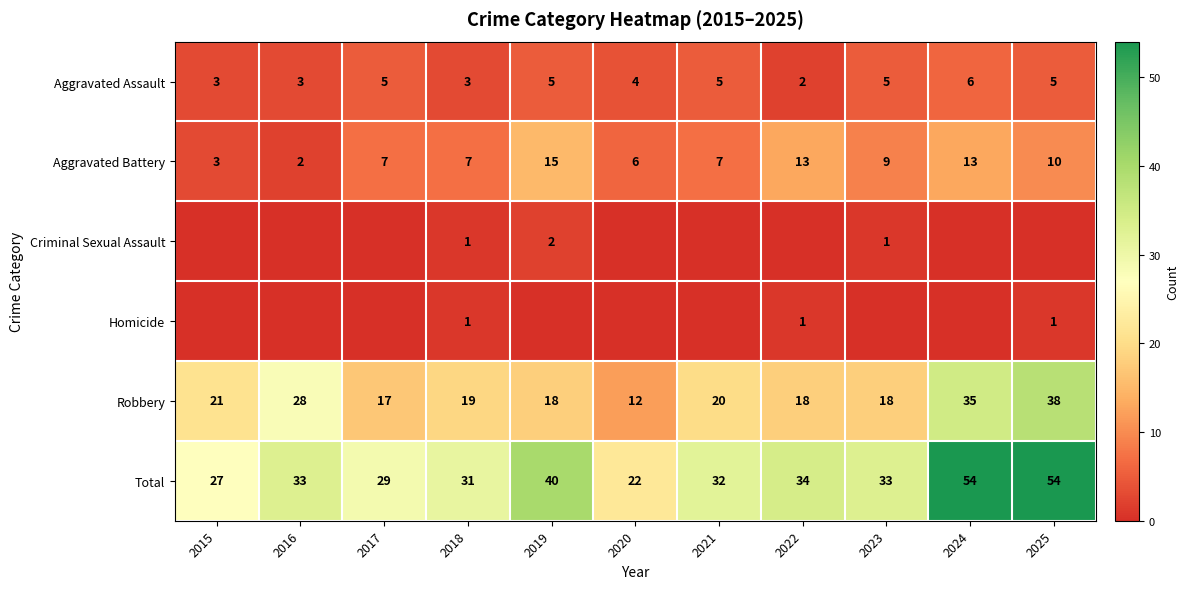

At which label does Robbery first exceed 19?

2015